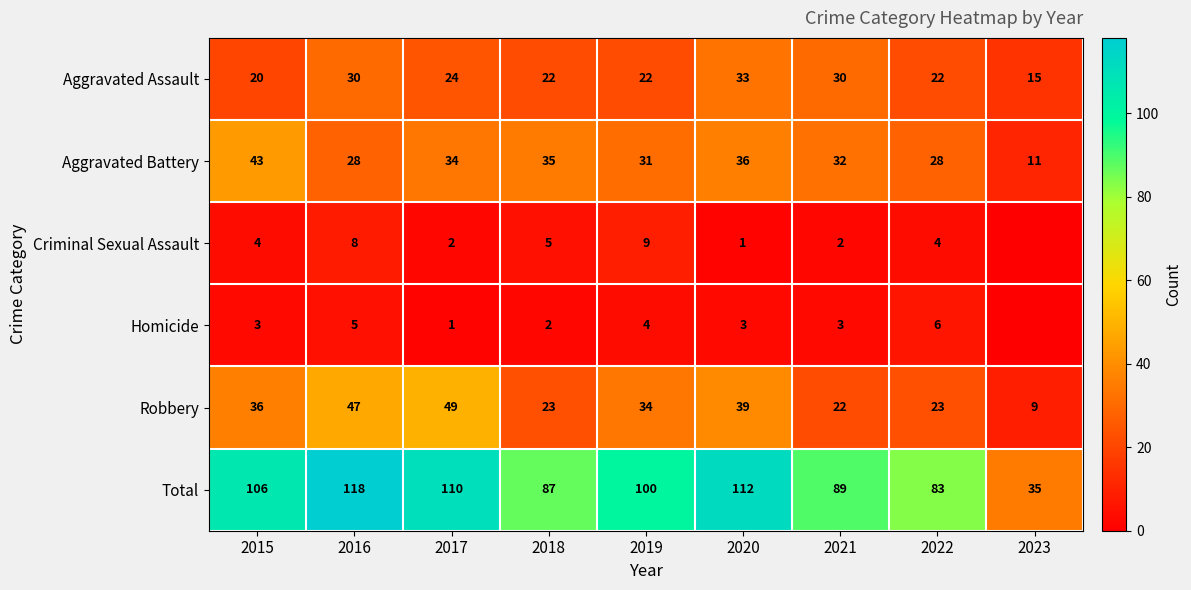

At 2021, list the series in order from largest to smallest.

Total, Aggravated Battery, Aggravated Assault, Robbery, Homicide, Criminal Sexual Assault